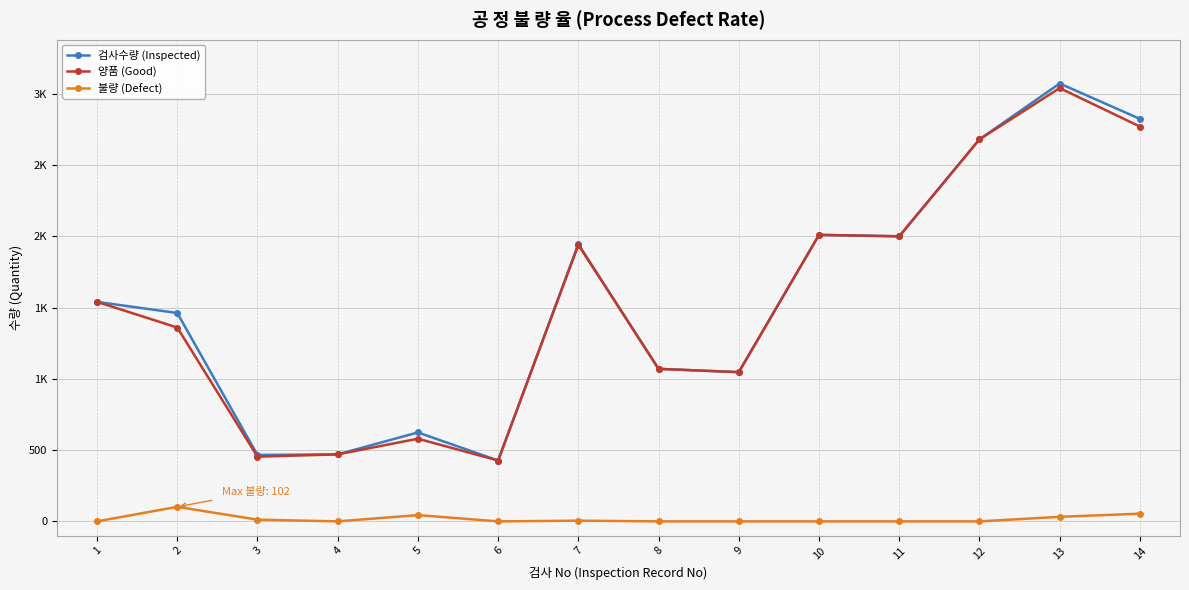

True or false: 검사수량 (Inspected) and 양품 (Good) cross at least once.

False